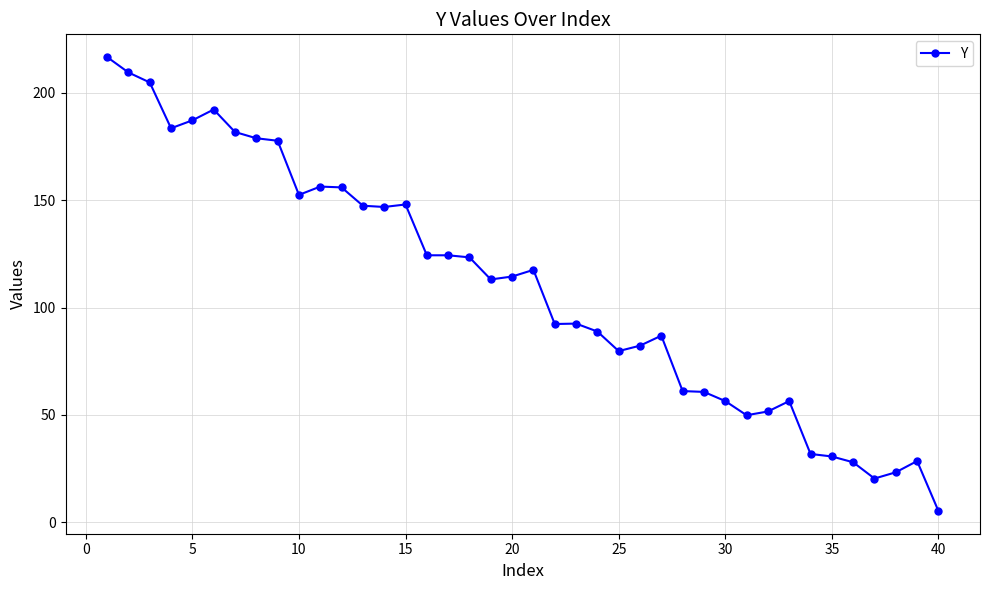

What is the difference between the maximum and minimum values?

211.5